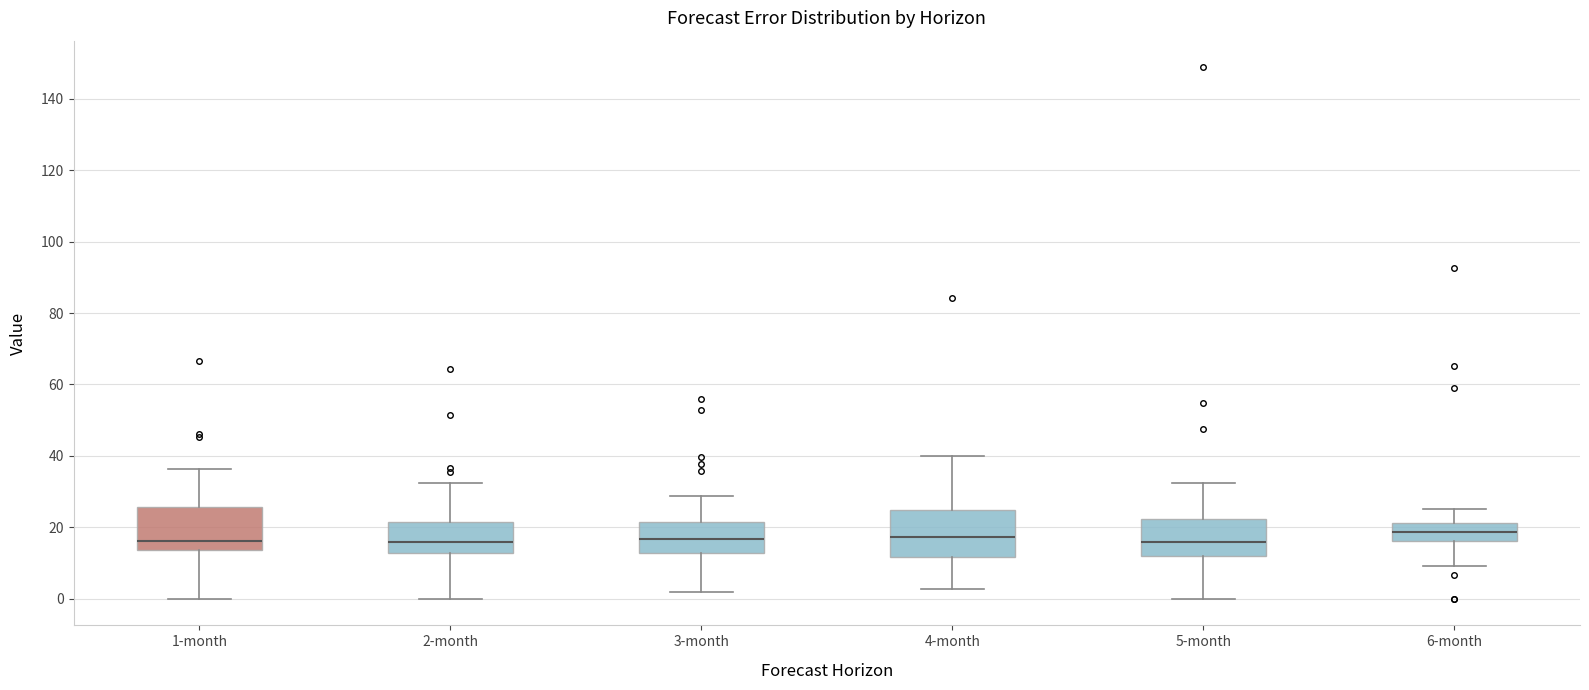

Reading left to right, read every box against the y-axis: the position of its median line, the range the box covers, and the ends of its whiskers. The values are not printed on the chart, so give them approximately, as read against the axis.

1-month: median 16, box 14 to 26, whiskers 0 to 36
2-month: median 16, box 12 to 22, whiskers 0 to 32
3-month: median 16, box 12 to 22, whiskers 2 to 28
4-month: median 18, box 12 to 24, whiskers 2 to 40
5-month: median 16, box 12 to 22, whiskers 0 to 32
6-month: median 18, box 16 to 22, whiskers 10 to 26